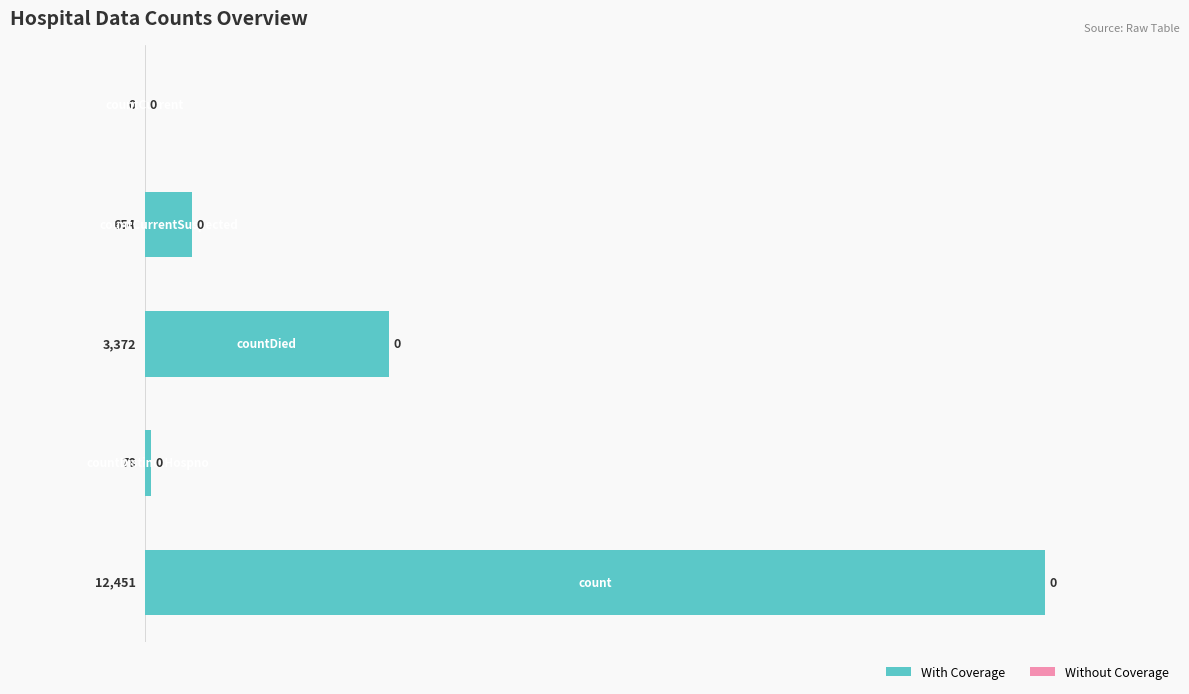

What is the maximum value shown in the chart?

100.0